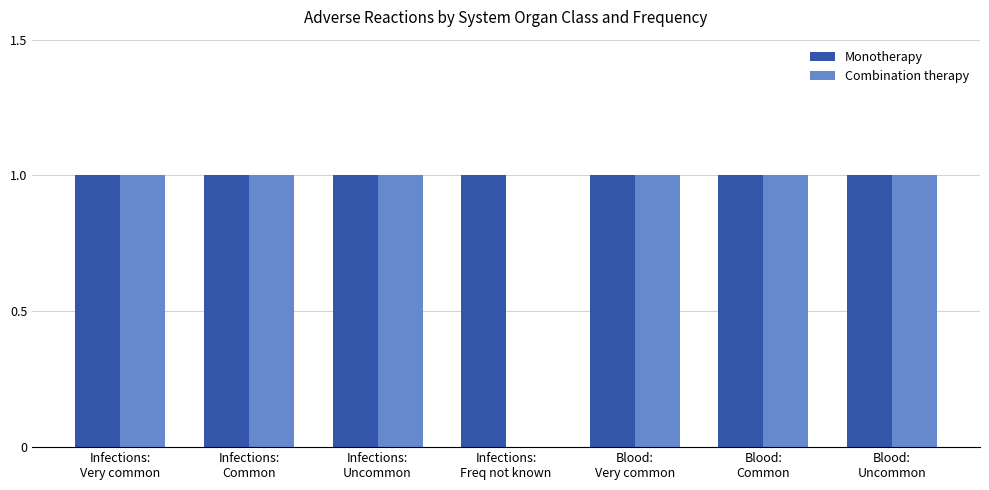

What is the sum of all Monotherapy values?

7